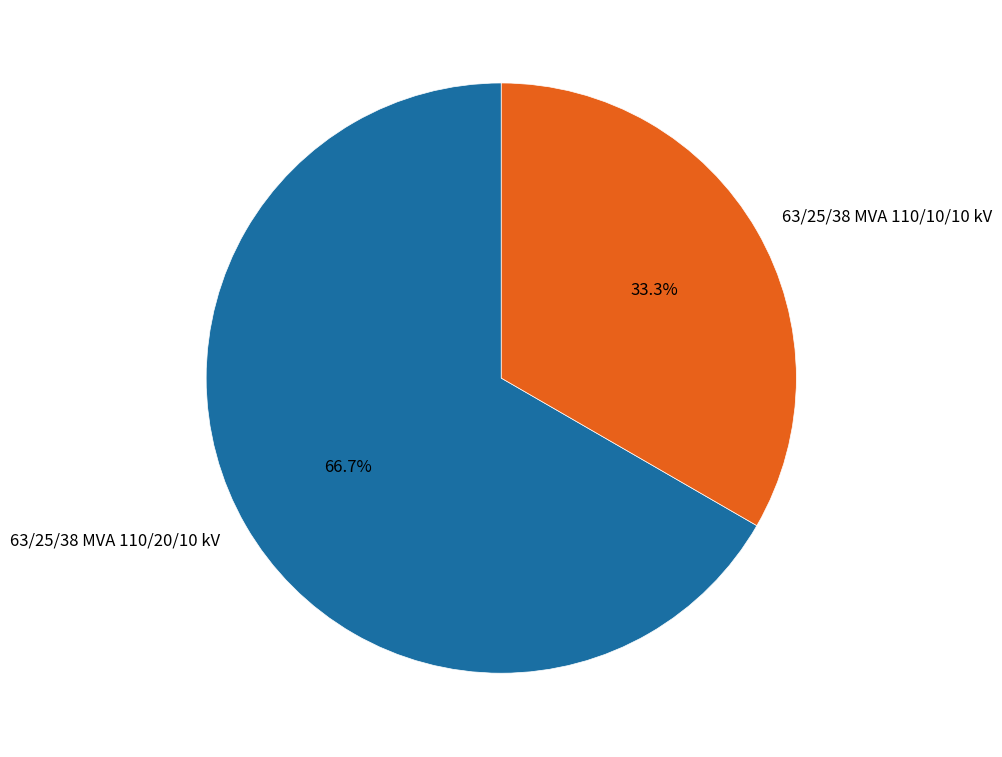

What is the ratio of the value at 63/25/38 MVA 110/10/10 kV to the value at 63/25/38 MVA 110/20/10 kV?

0.5